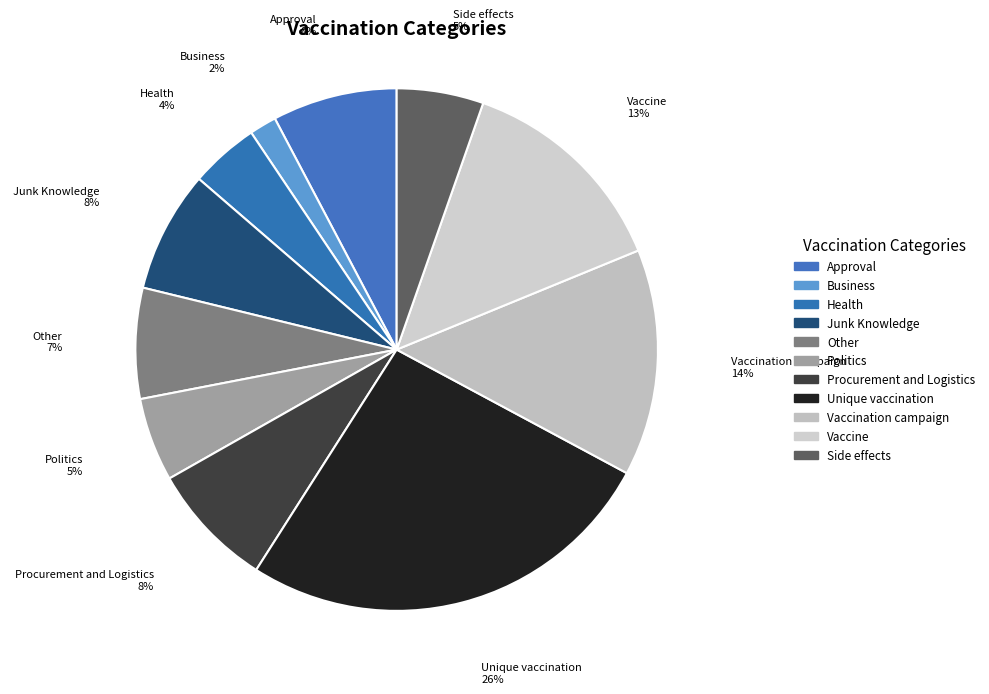

Is Other the majority of the pie?

No